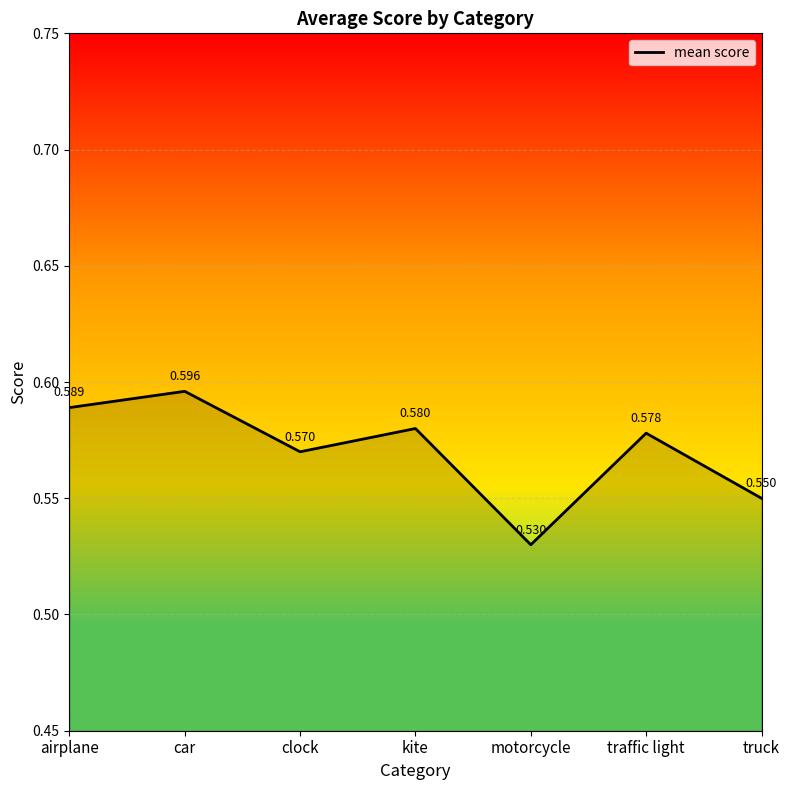

List the labels in order of value, largest first.

car, airplane, kite, traffic light, clock, truck, motorcycle